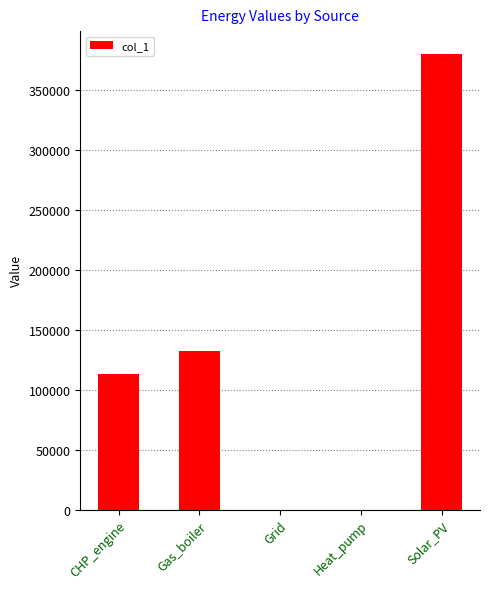

What is the sum of the values at Grid and Gas_boiler?

132250.3